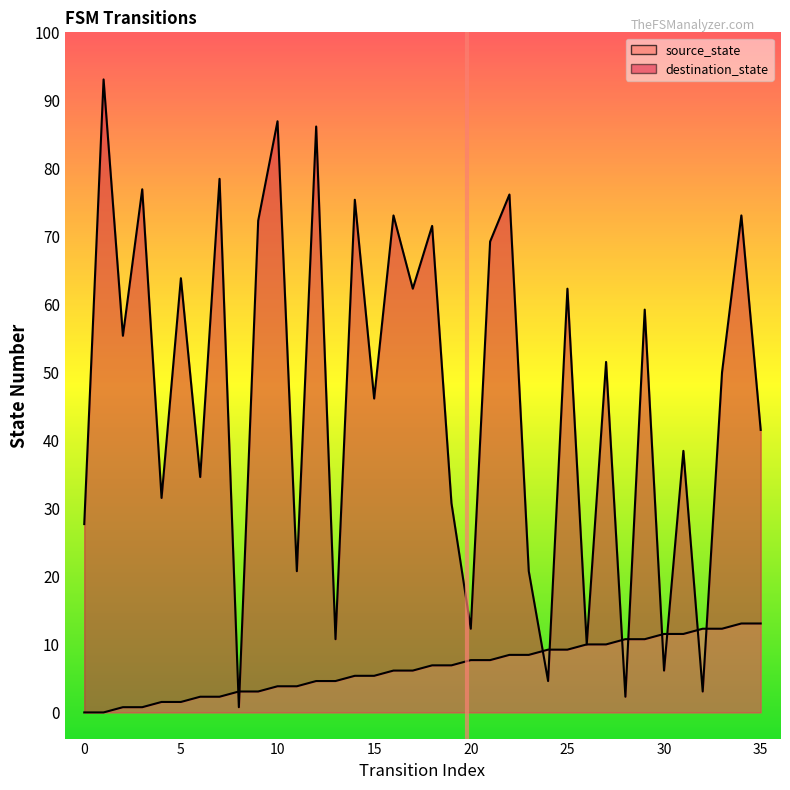

Which series ends up on top after the final intersection of destination_state and source_state?

destination_state